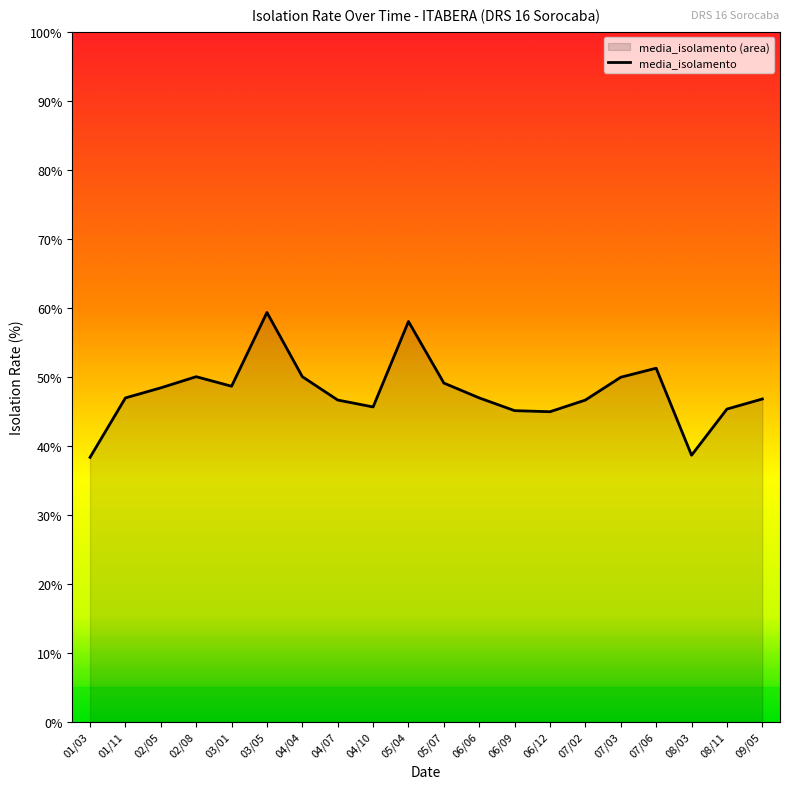

What is the sum of all values?

956.2